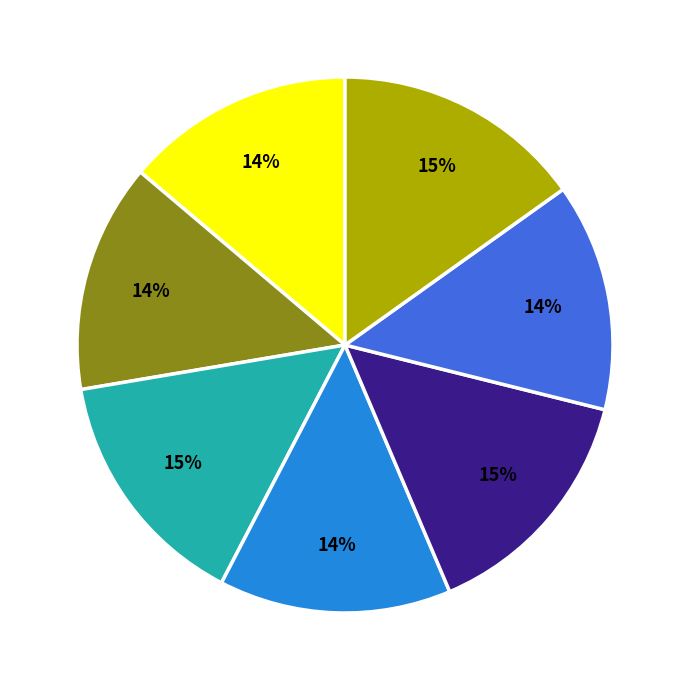

To the nearest percent, what is the difference between the largest and smallest slice percentages?

1%